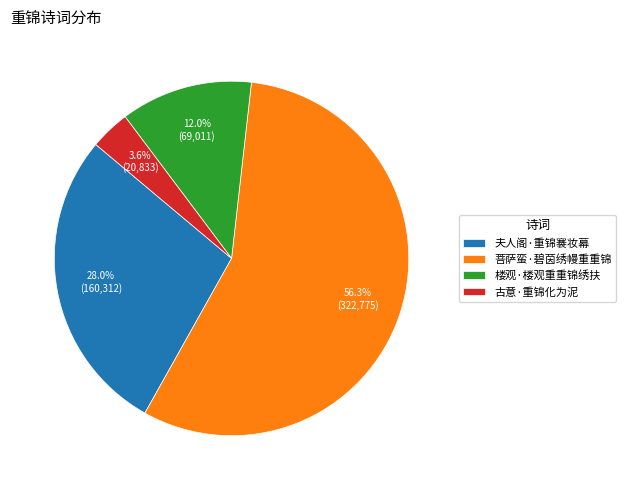

How many segments does this pie chart have?

4